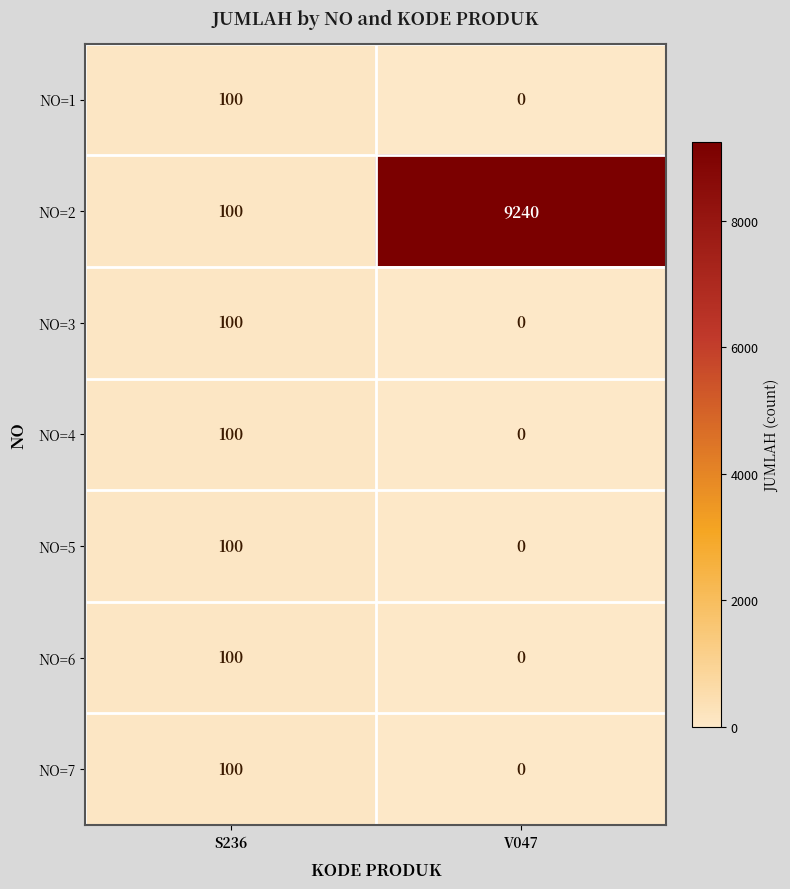

What is the sum of the NO=3 values at S236 and V047?

100